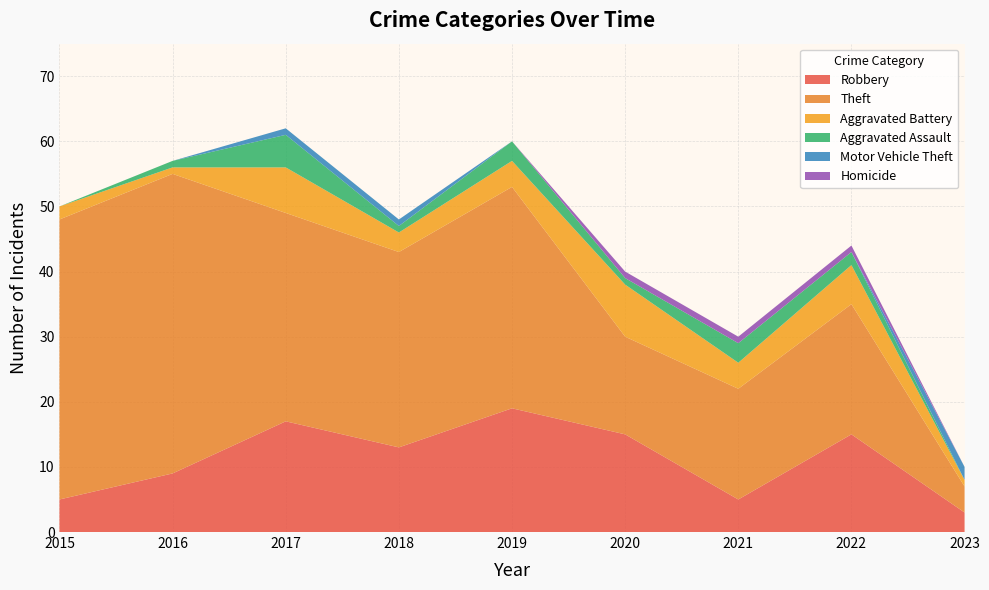

Reading left to right, extract all data points from this chart.

Robbery: 2015=5	2016=9	2017=17	2018=13	2019=19	2020=15	2021=5	2022=15	2023=3
Theft: 2015=43	2016=46	2017=32	2018=30	2019=34	2020=15	2021=17	2022=20	2023=4
Aggravated Battery: 2015=2	2016=1	2017=7	2018=3	2019=4	2020=8	2021=4	2022=6	2023=1
Aggravated Assault: 2015=0	2016=1	2017=5	2018=1	2019=3	2020=1	2021=3	2022=2	2023=0
Motor Vehicle Theft: 2015=0	2016=0	2017=1	2018=1	2019=0	2020=0	2021=0	2022=0	2023=2
Homicide: 2015=0	2016=0	2017=0	2018=0	2019=0	2020=1	2021=1	2022=1	2023=0